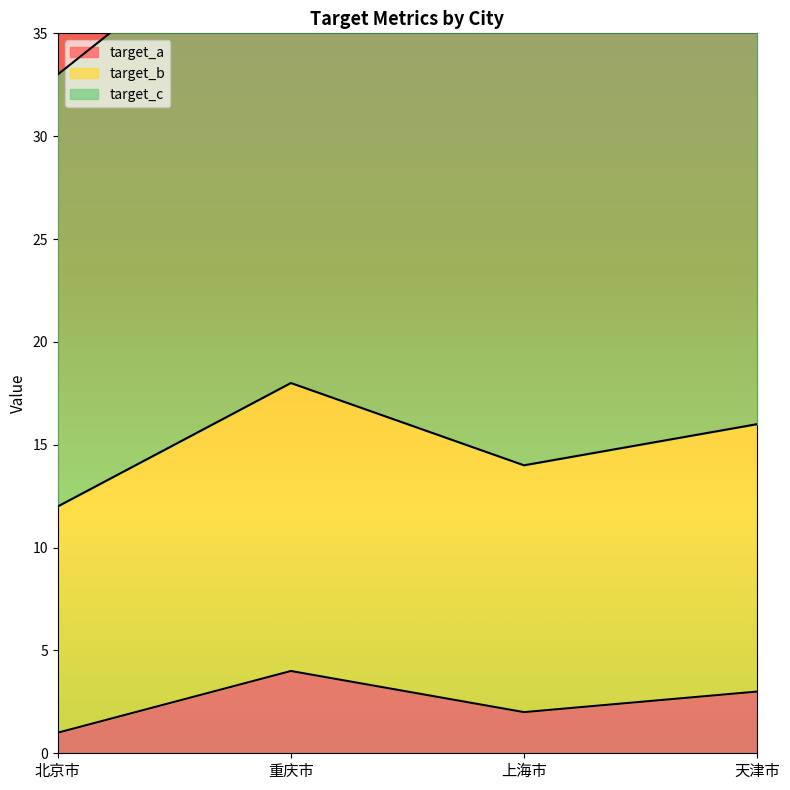

How many interior local valleys does the target_a series have?

1